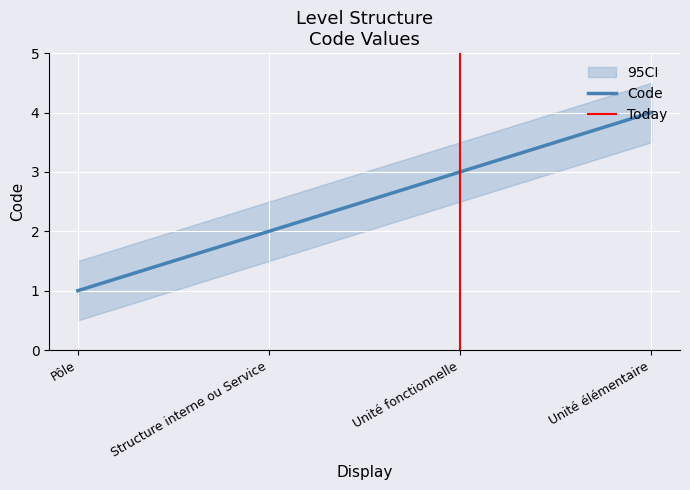

The value at Unité fonctionnelle is 3. True or false?

True